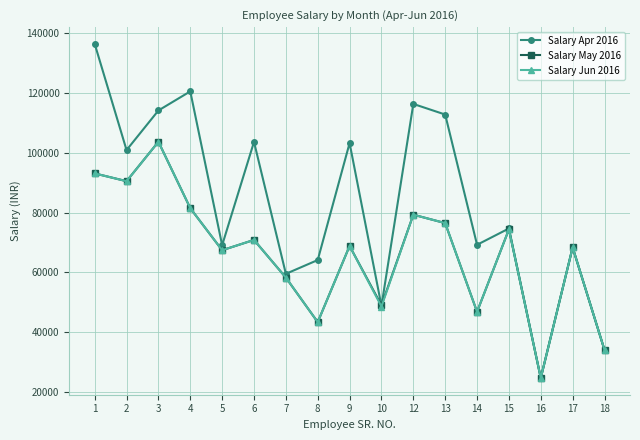

Where is the first local maximum for Salary May 2016?

3